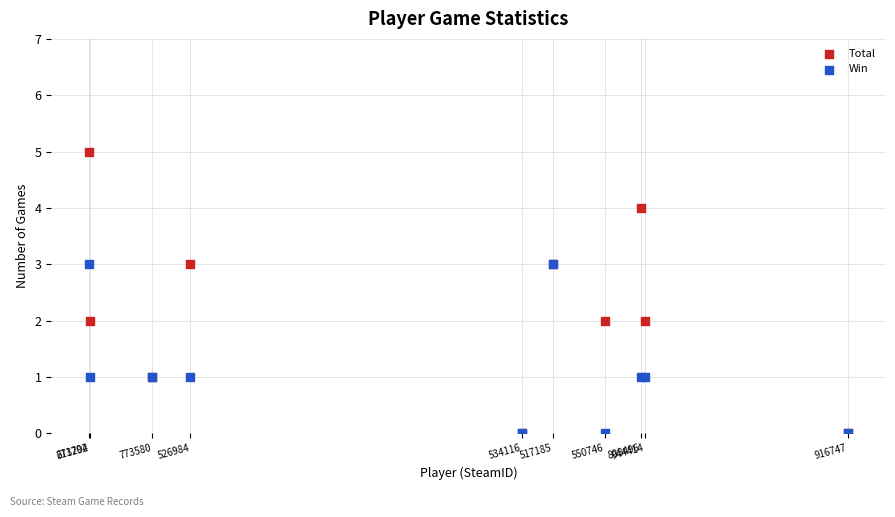

What are all the series names shown in the legend?

Total, Win